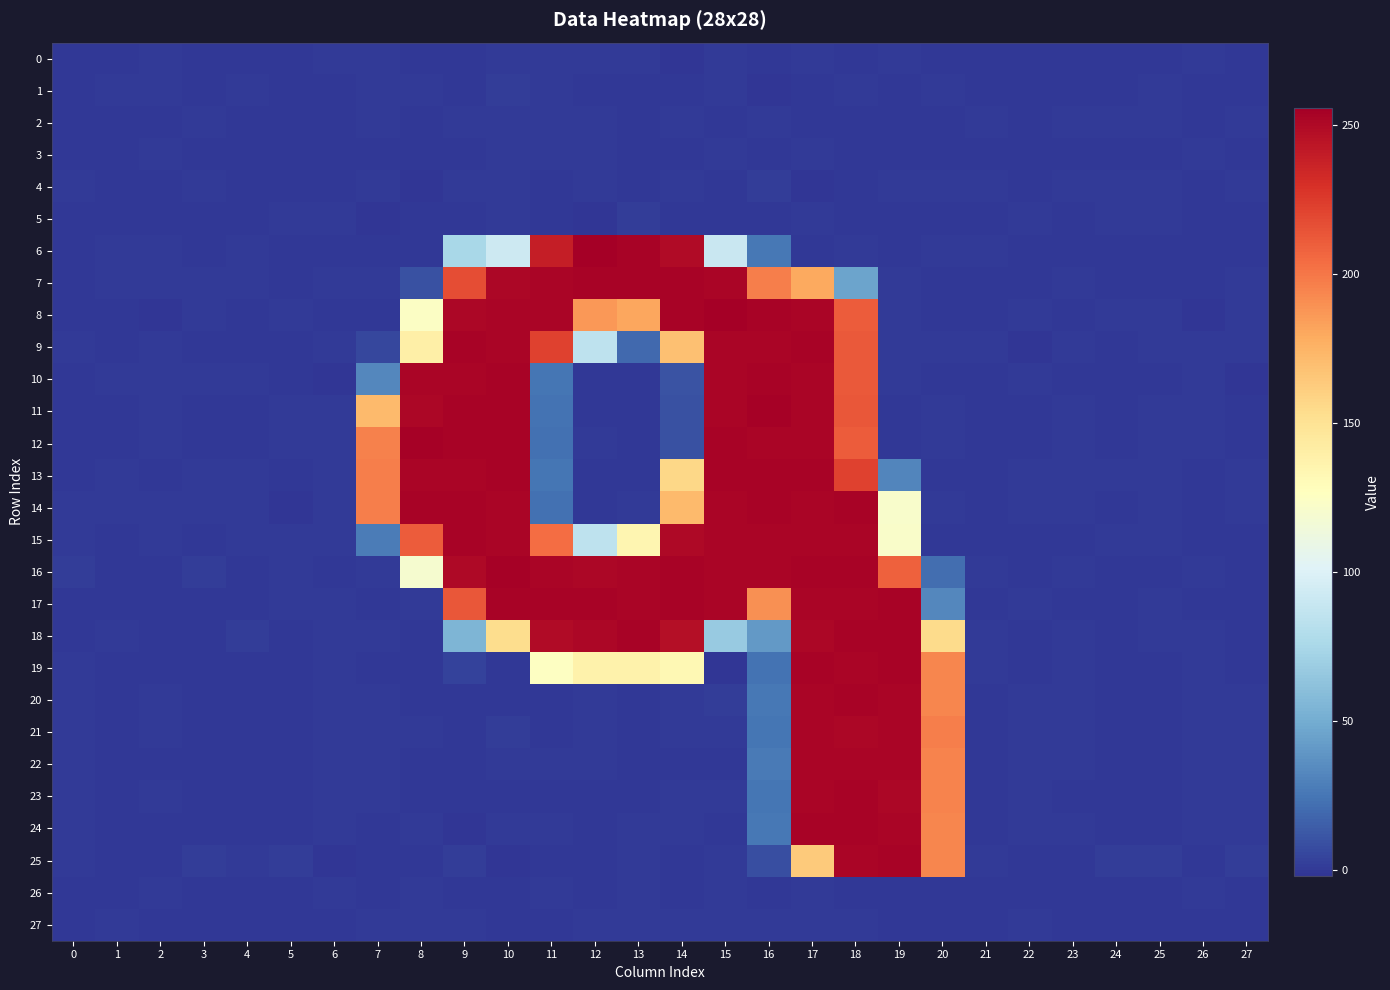

Reading left to right, extract all data points from this chart.

0: 0=-0.0	1=-0.0	2=0.1	3=-0.1	4=-0.0	5=-0.0	6=0.0	7=0.4	8=-0.5	9=0.0	10=0.2	11=0.6	12=0.2	13=0.3	14=-1.1	15=0.7	16=-0.7	17=0.3	18=-0.8	19=0.3	20=-0.3	21=-0.0	22=-0.0	23=-0.0	24=-0.0	25=-0.0	26=0.0	27=-0.1
1: 0=-0.0	1=0.0	2=0.0	3=-0.0	4=0.1	5=-0.0	6=-0.0	7=0.2	8=0.1	9=-0.5	10=1.2	11=0.5	12=-0.2	13=-0.9	14=-0.1	15=0.0	16=-1.9	17=-0.9	18=0.5	19=-0.2	20=0.8	21=-0.0	22=-0.0	23=-0.0	24=0.0	25=0.0	26=0.0	27=0.0
2: 0=0.0	1=-0.0	2=-0.0	3=0.1	4=0.0	5=-0.0	6=-0.0	7=0.0	8=-0.8	9=0.1	10=0.6	11=0.2	12=0.2	13=-0.9	14=0.5	15=-0.2	16=0.6	17=-0.3	18=-0.0	19=-0.3	20=-0.3	21=0.0	22=-0.0	23=0.0	24=0.0	25=0.0	26=-0.0	27=0.0
3: 0=-0.0	1=0.0	2=0.0	3=-0.1	4=0.0	5=-0.0	6=0.0	7=-0.4	8=-0.1	9=-0.0	10=0.1	11=0.6	12=0.1	13=-0.7	14=-0.6	15=0.3	16=-0.6	17=0.1	18=-0.3	19=-0.4	20=-0.4	21=-0.0	22=-0.0	23=-0.0	24=-0.0	25=-0.0	26=0.0	27=-0.0
4: 0=0.1	1=-0.0	2=-0.1	3=0.1	4=0.0	5=-0.0	6=-0.0	7=0.3	8=-1.0	9=0.1	10=0.3	11=-0.0	12=0.9	13=-0.8	14=0.4	15=-0.8	16=1.1	17=-1.1	18=-0.1	19=0.2	20=0.2	21=0.1	22=-0.0	23=0.1	24=0.0	25=0.0	26=-0.0	27=0.1
5: 0=-0.1	1=-0.0	2=-0.0	3=-0.0	4=0.0	5=0.1	6=0.0	7=-1.1	8=-0.5	9=-0.5	10=0.5	11=-0.2	12=-1.1	13=1.3	14=-0.2	15=-0.1	16=-0.4	17=0.4	18=-0.5	19=-0.9	20=-0.2	21=-0.1	22=0.0	23=-0.0	24=0.0	25=0.0	26=-0.0	27=-0.0
6: 0=-0.2	1=0.5	2=0.7	3=-0.1	4=0.7	5=-0.0	6=-0.4	7=-0.5	8=-0.5	9=75.4	10=92.6	11=239.1	12=255.8	13=253.4	14=249.0	15=90.4	16=25.2	17=-0.1	18=0.1	19=-0.3	20=0.3	21=0.2	22=-0.6	23=-0.0	24=-0.5	25=-0.1	26=-0.1	27=-0.2
7: 0=-0.7	1=0.3	2=0.8	3=0.1	4=0.1	5=-0.5	6=0.1	7=0.6	8=9.2	9=217.1	10=251.9	11=252.6	12=253.1	13=253.1	14=253.4	15=252.5	16=197.1	17=180.1	18=46.3	19=0.2	20=-0.6	21=-0.2	22=-0.0	23=0.0	24=-0.6	25=-0.5	26=-0.4	27=0.4
8: 0=-0.6	1=-0.0	2=-2.0	3=0.9	4=-0.6	5=1.0	6=-0.1	7=-0.2	8=124.4	9=251.5	10=252.7	11=252.6	12=186.6	13=180.5	14=253.4	15=255.3	16=253.4	17=252.2	18=211.1	19=0.8	20=-0.1	21=-0.2	22=0.6	23=-0.2	24=0.5	25=0.5	26=-1.0	27=0.5
9: 0=0.5	1=0.0	2=0.6	3=-0.7	4=-0.1	5=-0.9	6=0.1	7=5.6	8=140.1	9=253.3	10=252.9	11=222.1	12=85.3	13=19.7	14=168.9	15=252.2	16=252.7	17=253.1	18=212.2	19=0.7	20=0.3	21=0.3	22=-1.4	23=0.3	24=-0.3	25=0.5	26=0.4	27=0.4
10: 0=-0.0	1=0.6	2=0.2	3=0.2	4=0.9	5=-0.3	6=-1.2	7=33.2	8=252.6	9=252.6	10=253.0	11=24.5	12=-0.8	13=-0.1	14=10.1	15=252.2	16=253.4	17=252.4	18=212.1	19=0.6	20=-0.5	21=-0.5	22=0.8	23=-0.4	24=-0.9	25=-0.6	26=0.5	27=-1.0
11: 0=-0.4	1=-0.8	2=0.6	3=-0.1	4=-0.0	5=0.5	6=0.3	7=171.4	8=251.7	9=253.2	10=253.1	11=23.7	12=-0.8	13=-0.1	14=9.5	15=252.3	16=254.1	17=252.4	18=212.8	19=-0.1	20=0.4	21=-0.2	22=-0.4	23=0.0	24=0.0	25=0.2	26=0.1	27=-0.6
12: 0=-0.5	1=-1.0	2=0.9	3=-0.4	4=-0.1	5=0.4	6=0.6	7=195.6	8=254.0	9=253.6	10=253.2	11=22.8	12=0.7	13=-0.3	14=9.3	15=253.3	16=252.3	17=252.5	18=211.6	19=-0.0	20=0.7	21=-0.1	22=-0.6	23=0.1	24=-0.0	25=0.2	26=0.2	27=-0.6
13: 0=-0.3	1=0.4	2=-0.0	3=0.3	4=0.2	5=-1.0	6=0.0	7=197.1	8=252.9	9=252.7	10=253.7	11=24.8	12=-0.6	13=-0.7	14=156.5	15=253.0	16=253.2	17=253.2	18=222.0	19=32.1	20=-0.5	21=-0.3	22=0.7	23=0.4	24=0.2	25=0.2	26=-0.3	27=0.2
14: 0=0.3	1=0.2	2=0.6	3=0.3	4=0.3	5=-1.4	6=0.1	7=196.8	8=253.0	9=253.4	10=253.0	11=23.0	12=-0.1	13=0.3	14=171.4	15=252.9	16=253.2	17=252.9	18=253.3	19=121.0	20=0.7	21=-0.0	22=0.3	23=0.5	24=-0.1	25=0.2	26=-0.0	27=0.1
15: 0=0.1	1=-0.5	2=0.5	3=-0.2	4=0.1	5=0.7	6=0.8	7=27.4	8=210.8	9=253.4	10=252.5	11=203.9	12=84.9	13=134.4	14=250.9	15=252.7	16=252.3	17=252.7	18=252.7	19=122.1	20=0.0	21=-0.8	22=-0.5	23=-0.9	24=0.4	25=0.4	26=-0.9	27=-0.7
16: 0=1.2	1=-0.8	2=-0.2	3=1.4	4=-0.3	5=0.2	6=-0.4	7=0.0	8=119.7	9=251.0	10=254.4	11=252.4	12=251.8	13=252.6	14=253.6	15=252.1	16=252.7	17=253.7	18=253.4	19=209.5	20=21.6	21=0.9	22=-0.8	23=0.4	24=-0.8	25=-0.2	26=0.2	27=-0.2
17: 0=-0.3	1=-0.3	2=-0.2	3=-0.9	4=-0.6	5=0.4	6=0.4	7=-0.3	8=0.2	9=213.5	10=253.7	11=253.6	12=253.1	13=252.5	14=253.9	15=252.0	16=189.8	17=252.4	18=252.1	19=253.5	20=32.8	21=-0.3	22=0.6	23=-0.6	24=-0.4	25=0.6	26=-0.3	27=-0.1
18: 0=-0.8	1=0.3	2=-0.2	3=-0.1	4=1.4	5=-0.8	6=0.0	7=0.1	8=-0.4	9=55.4	10=153.6	11=249.9	12=251.7	13=253.3	14=247.1	15=66.5	16=41.1	17=251.9	18=253.1	19=253.1	20=154.4	21=0.1	22=-0.5	23=0.3	24=-0.3	25=0.9	26=0.5	27=-0.1
19: 0=0.2	1=-0.3	2=-0.2	3=-0.1	4=-0.3	5=-0.1	6=0.3	7=-0.0	8=-0.9	9=3.9	10=-0.1	11=125.9	12=138.1	13=137.2	14=132.6	15=-2.2	16=23.6	17=253.1	18=252.9	19=253.5	20=194.5	21=0.3	22=-0.3	23=0.4	24=-0.7	25=-0.3	26=0.6	27=-0.3
20: 0=0.1	1=-0.1	2=0.0	3=-0.3	4=-0.1	5=-0.1	6=0.1	7=0.3	8=-0.3	9=-0.3	10=-0.7	11=-0.5	12=0.6	13=-0.1	14=0.1	15=1.4	16=25.7	17=252.3	18=253.0	19=252.5	20=194.1	21=-0.2	22=0.2	23=0.0	24=-0.3	25=-0.1	26=0.4	27=0.1
21: 0=0.1	1=-0.0	2=0.1	3=-0.3	4=-0.0	5=-0.2	6=0.1	7=0.5	8=0.6	9=-0.9	10=1.6	11=-0.3	12=1.0	13=-0.2	14=0.1	15=0.9	16=24.5	17=252.8	18=251.9	19=252.7	20=196.7	21=-0.1	22=0.1	23=0.1	24=-0.3	25=-0.1	26=0.4	27=0.1
22: 0=0.2	1=-0.1	2=-0.0	3=-0.2	4=-0.1	5=-0.1	6=0.1	7=0.1	8=0.0	9=-0.7	10=0.5	11=0.2	12=0.3	13=-0.8	14=-0.2	15=-0.3	16=27.0	17=252.8	18=252.9	19=252.1	20=195.4	21=-0.1	22=0.1	23=0.1	24=-0.2	25=-0.0	26=0.3	27=0.2
23: 0=0.1	1=-0.1	2=0.0	3=-0.3	4=-0.1	5=-0.1	6=0.1	7=0.2	8=-0.3	9=-0.9	10=-0.6	11=-0.0	12=-0.0	13=-0.5	14=0.3	15=1.0	16=24.7	17=252.1	18=253.2	19=252.0	20=195.2	21=-0.2	22=0.2	23=0.0	24=-0.2	25=-0.0	26=0.3	27=0.1
24: 0=0.1	1=-0.1	2=-0.0	3=-0.3	4=-0.1	5=-0.1	6=0.1	7=-0.1	8=0.2	9=-1.2	10=0.7	11=0.4	12=-0.0	13=0.6	14=0.3	15=-0.0	16=25.7	17=253.1	18=253.6	19=252.6	20=193.7	21=-0.2	22=0.2	23=0.0	24=-0.2	25=-0.0	26=0.3	27=0.1
25: 0=0.7	1=-0.2	2=-0.8	3=1.7	4=0.5	5=1.4	6=-1.0	7=-0.6	8=-0.0	9=1.9	10=-1.3	11=-0.3	12=-0.3	13=0.8	14=-0.5	15=0.2	16=8.3	17=163.8	18=252.5	19=253.5	20=193.8	21=0.6	22=-0.3	23=-0.0	24=1.4	25=1.0	26=-0.8	27=1.3
26: 0=-0.0	1=-0.0	2=0.1	3=-0.1	4=-0.0	5=0.0	6=0.1	7=-0.1	8=0.7	9=-0.2	10=-1.0	11=0.7	12=-0.9	13=0.4	14=-0.2	15=0.3	16=-0.7	17=0.5	18=-0.5	19=-0.1	20=-0.7	21=-0.1	22=-0.0	23=-0.0	24=-0.0	25=-0.0	26=0.0	27=-0.1
27: 0=-0.0	1=0.0	2=-0.0	3=-0.0	4=-0.0	5=0.0	6=-0.0	7=0.0	8=0.1	9=0.1	10=-0.4	11=-1.0	12=0.3	13=0.6	14=0.2	15=0.4	16=0.1	17=0.6	18=0.4	19=-0.9	20=-0.3	21=-0.0	22=0.1	23=-0.0	24=-0.0	25=-0.0	26=-0.0	27=-0.0